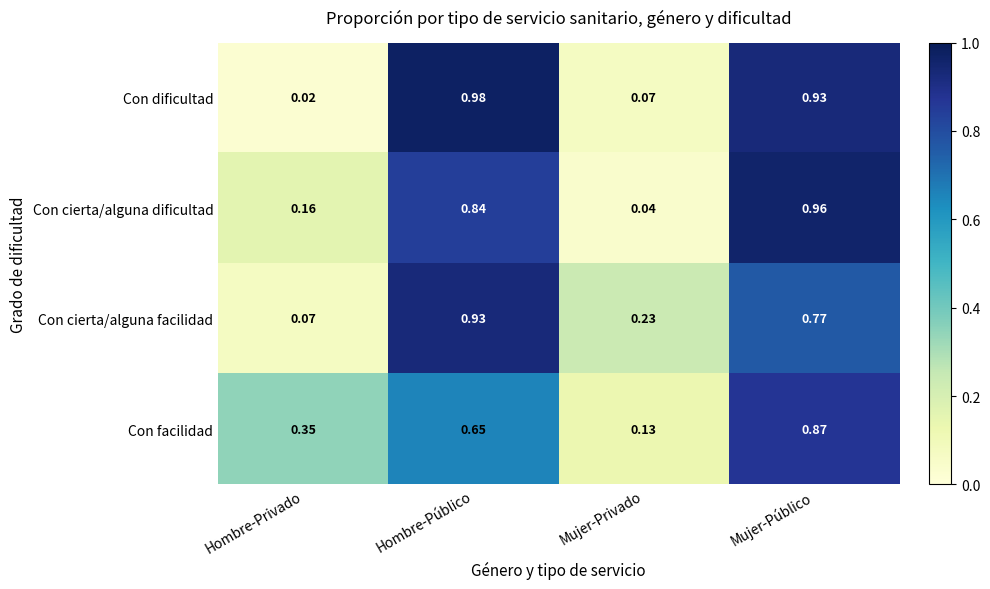

At which category is the sum across all series the highest?

Mujer-Público